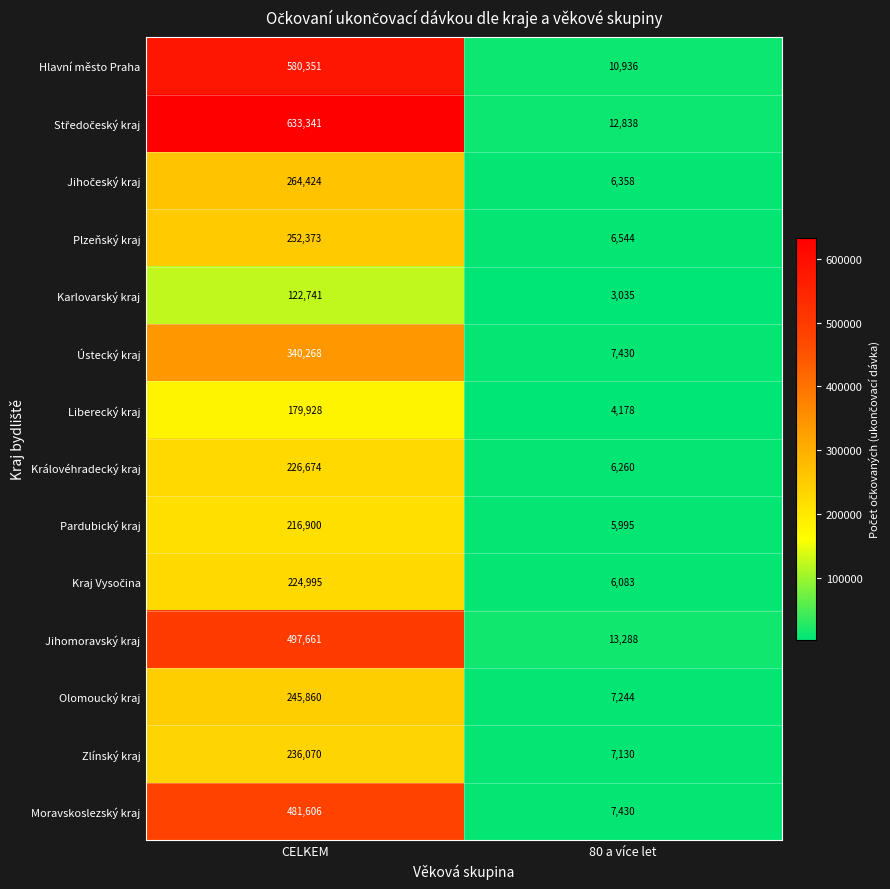

How many categories are shown in the chart?

2